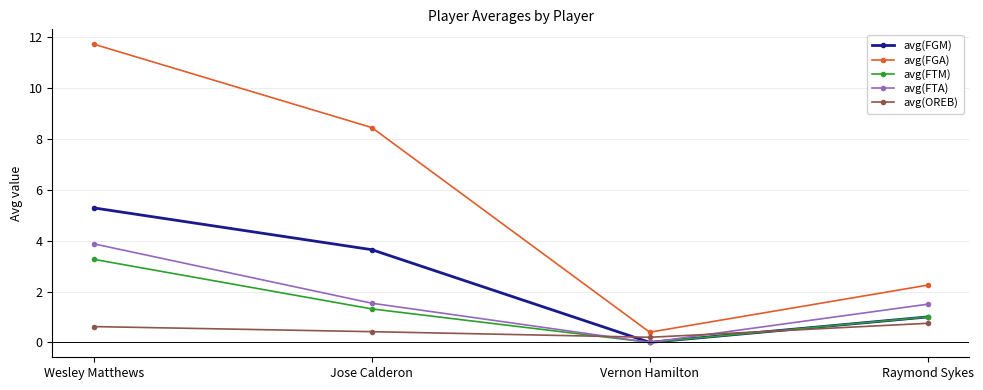

Which label corresponds to the smallest value in the chart?

Vernon Hamilton